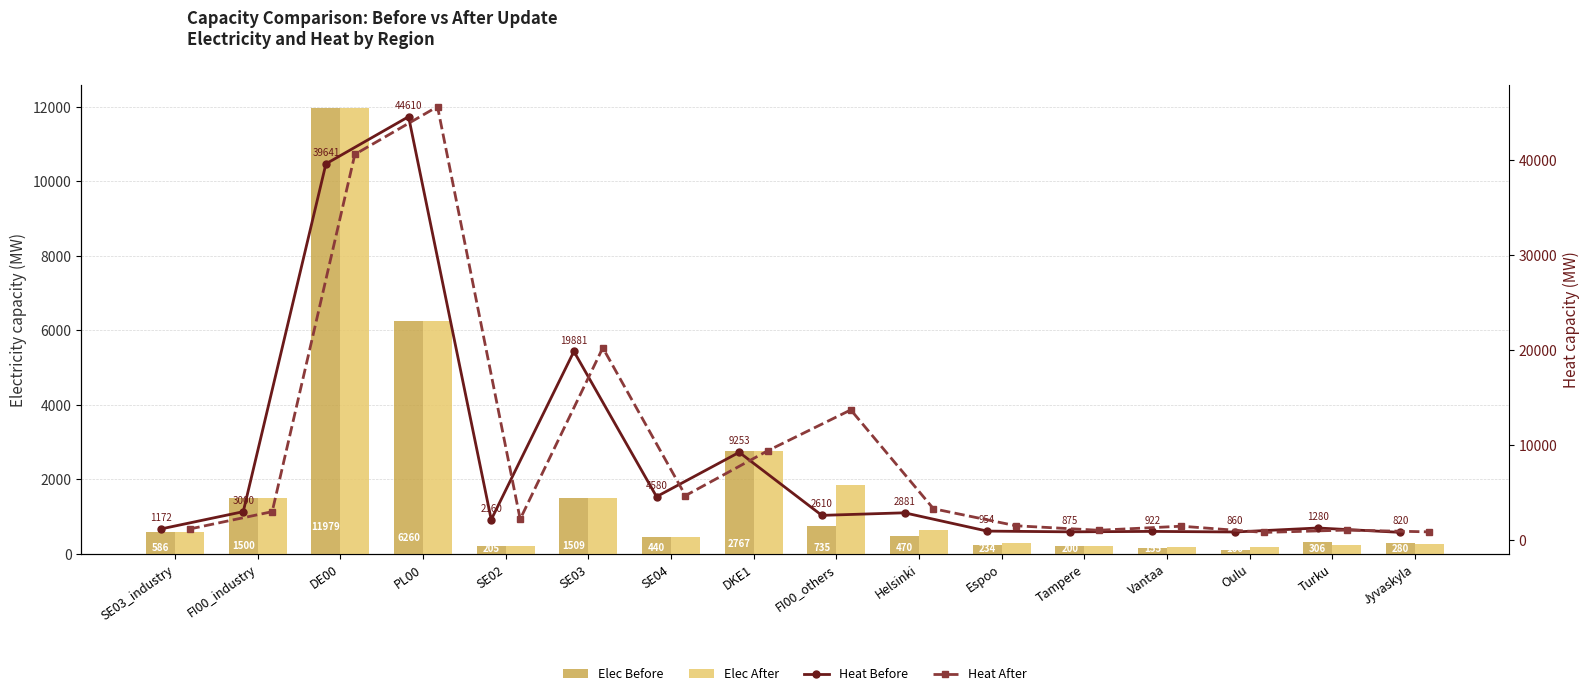

Which category has the highest value across all series?

PL00